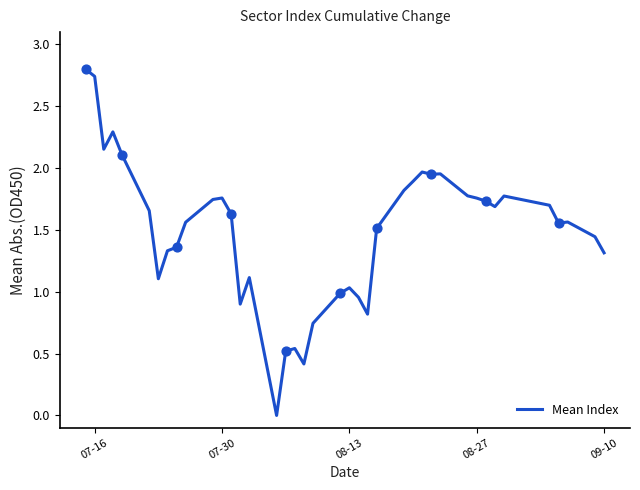

What is the difference between the maximum and minimum values?

2.8